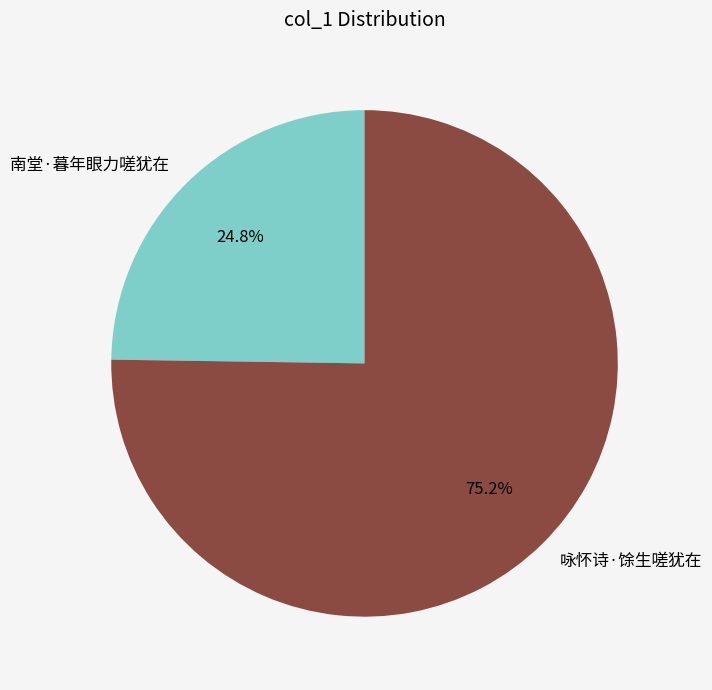

Does any single category account for the majority?

Yes